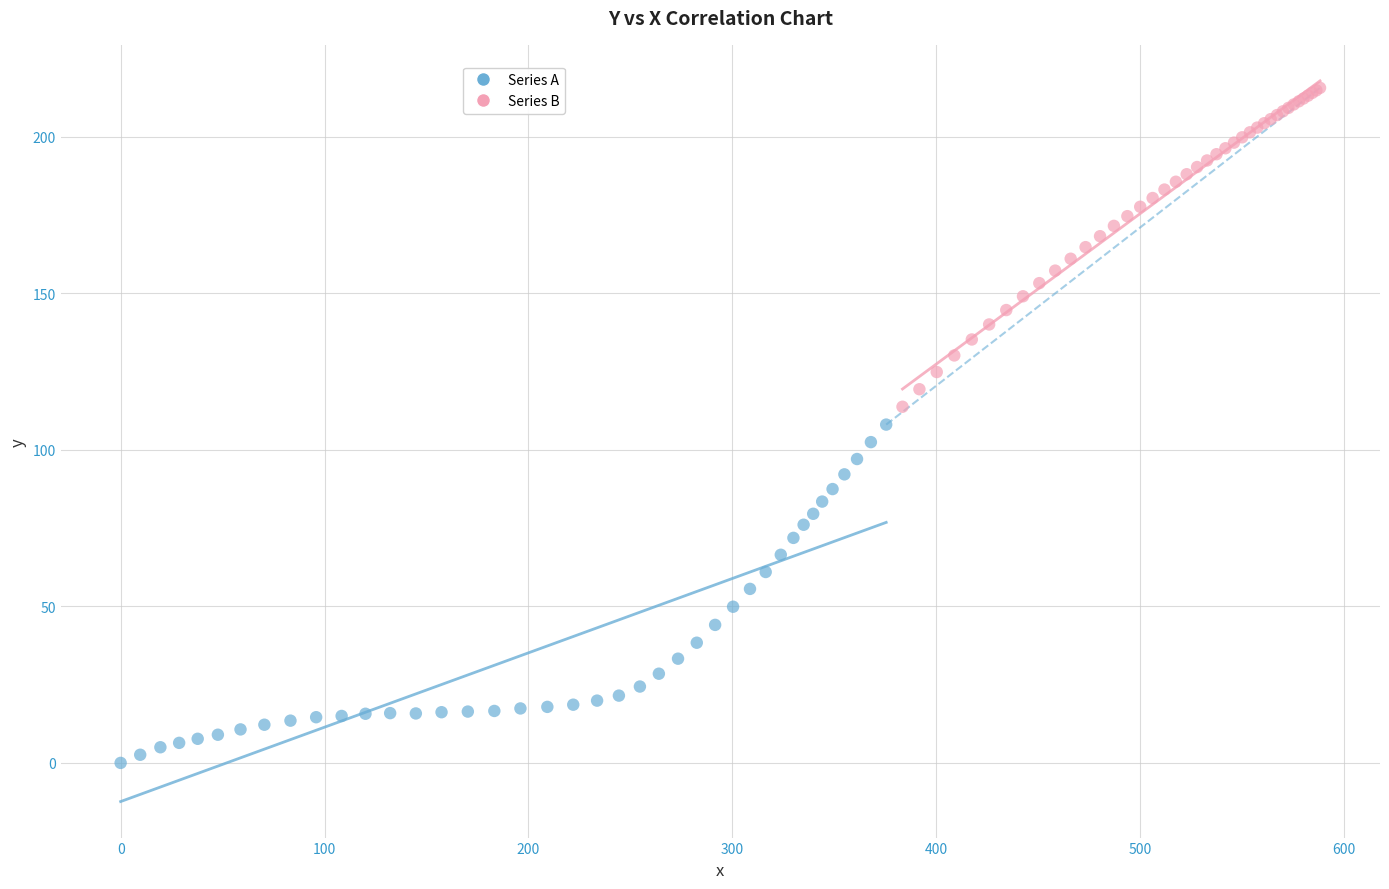

Which series reaches the maximum Y coordinate?

Series B